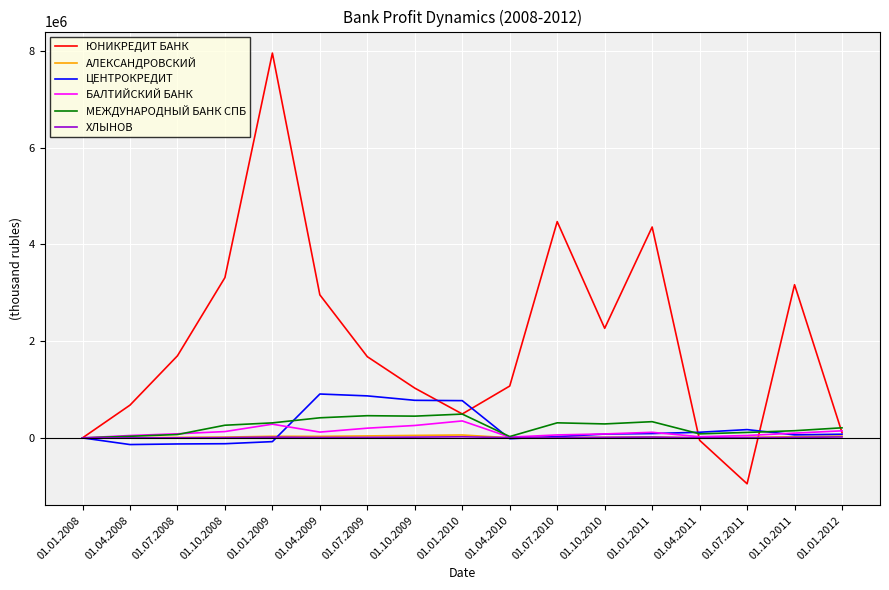

What is the difference between the second highest and second lowest values in the МЕЖДУНАРОДНЫЙ БАНК СПБ series?

431089